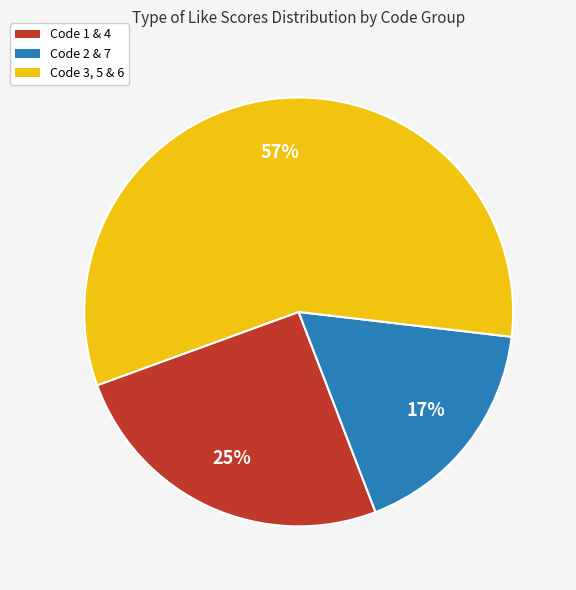

Which has a higher value, Code 1 & 4 or Code 3, 5 & 6?

Code 3, 5 & 6